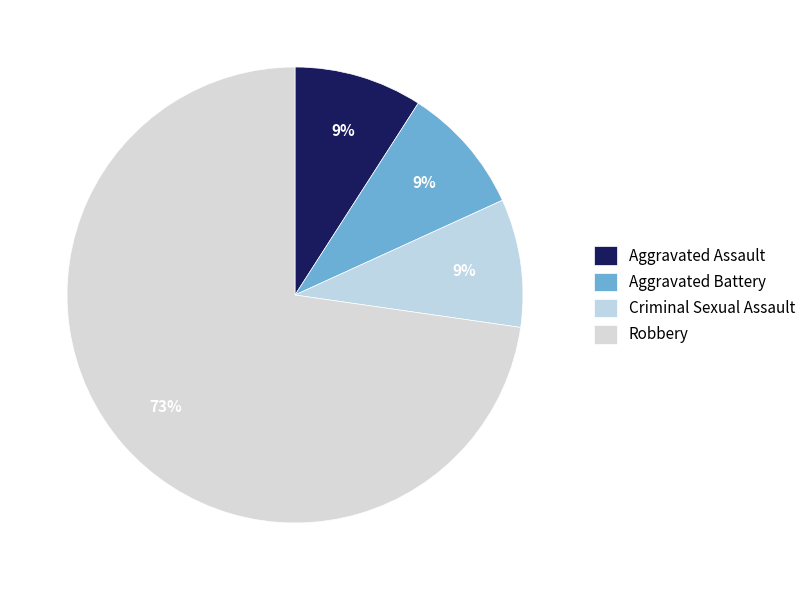

Is it true that Criminal Sexual Assault is 18% of the pie?

False